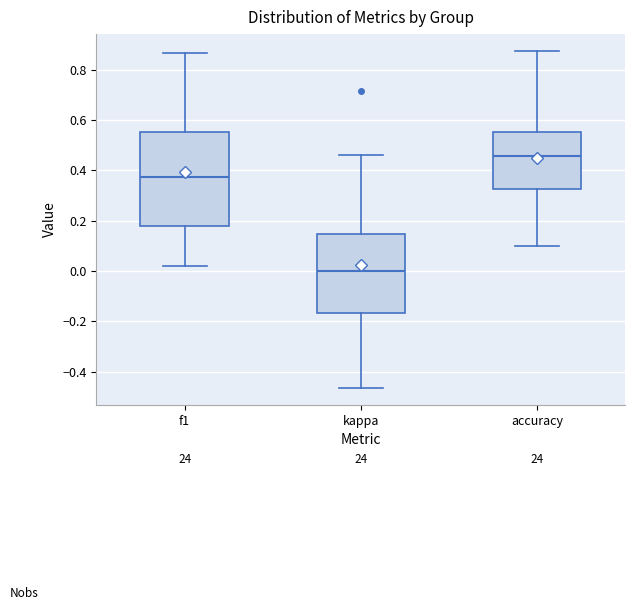

Which box has the lowest median line?

kappa